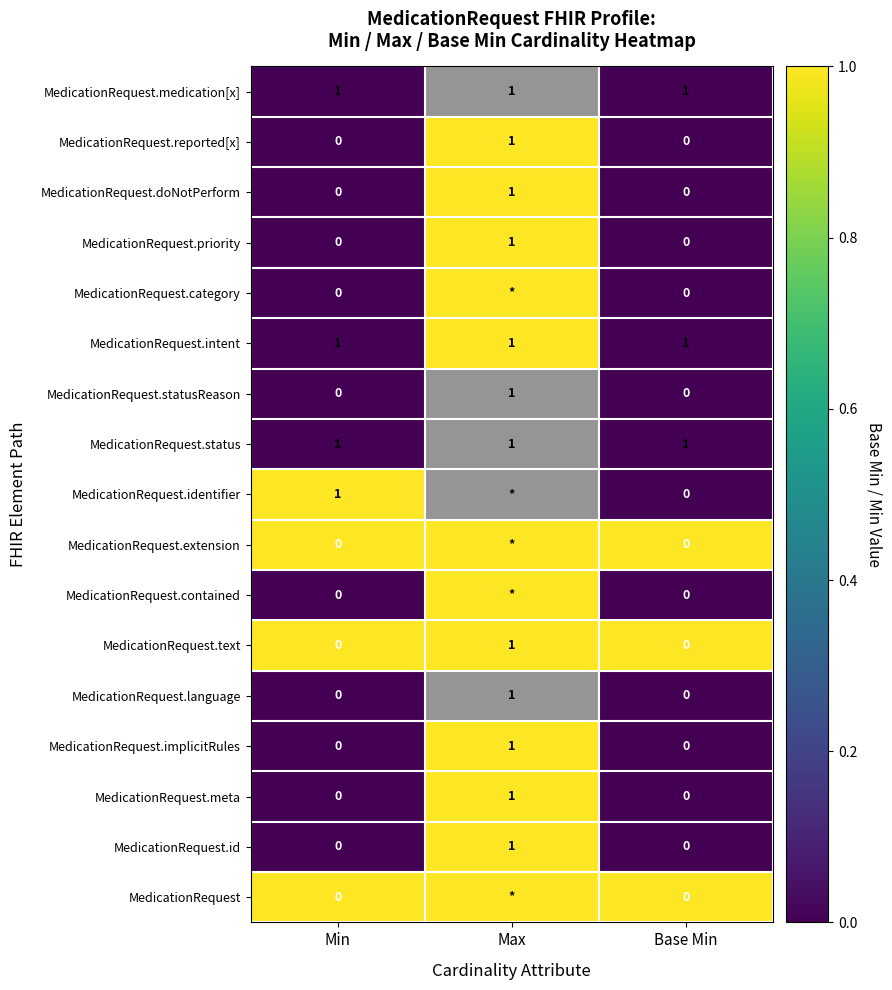

What is the sum of all MedicationRequest.extension values?

3